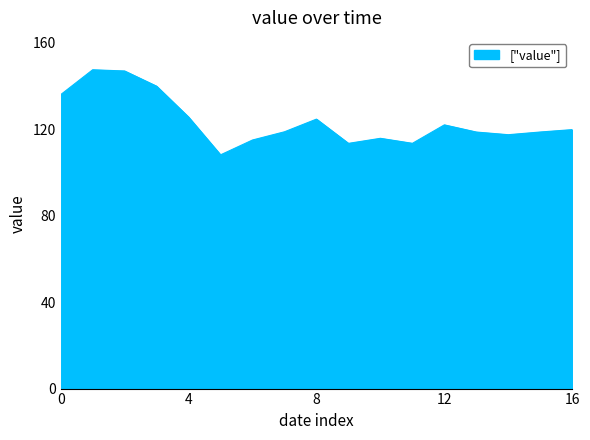

What is the difference between the second highest and second lowest values?

33.5